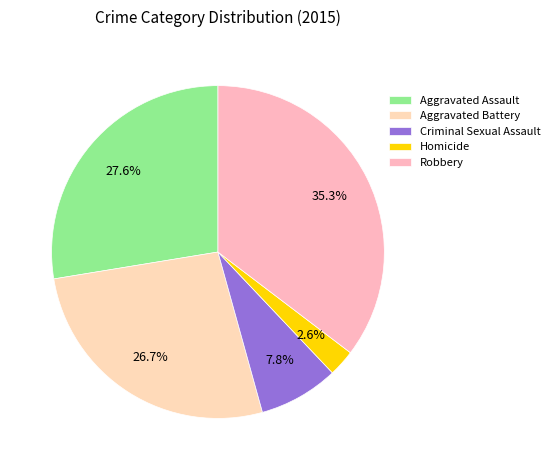

Is the sum of Aggravated Battery and Homicide greater than half?

No